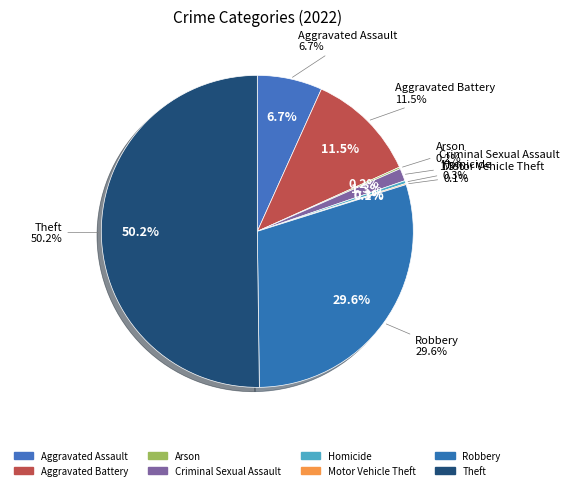

Is it true that Robbery is 37% of the pie?

False